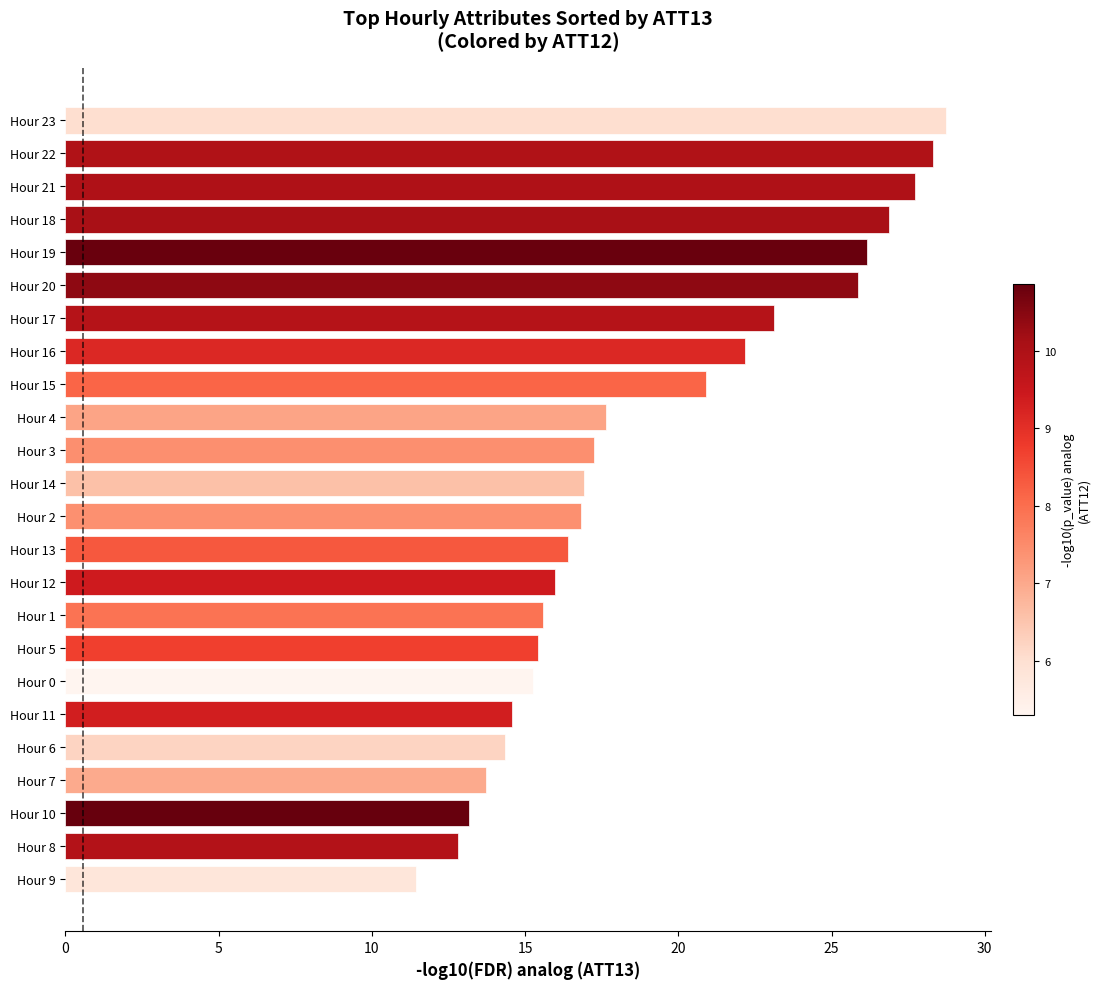

What is the greatest value displayed?

28.8